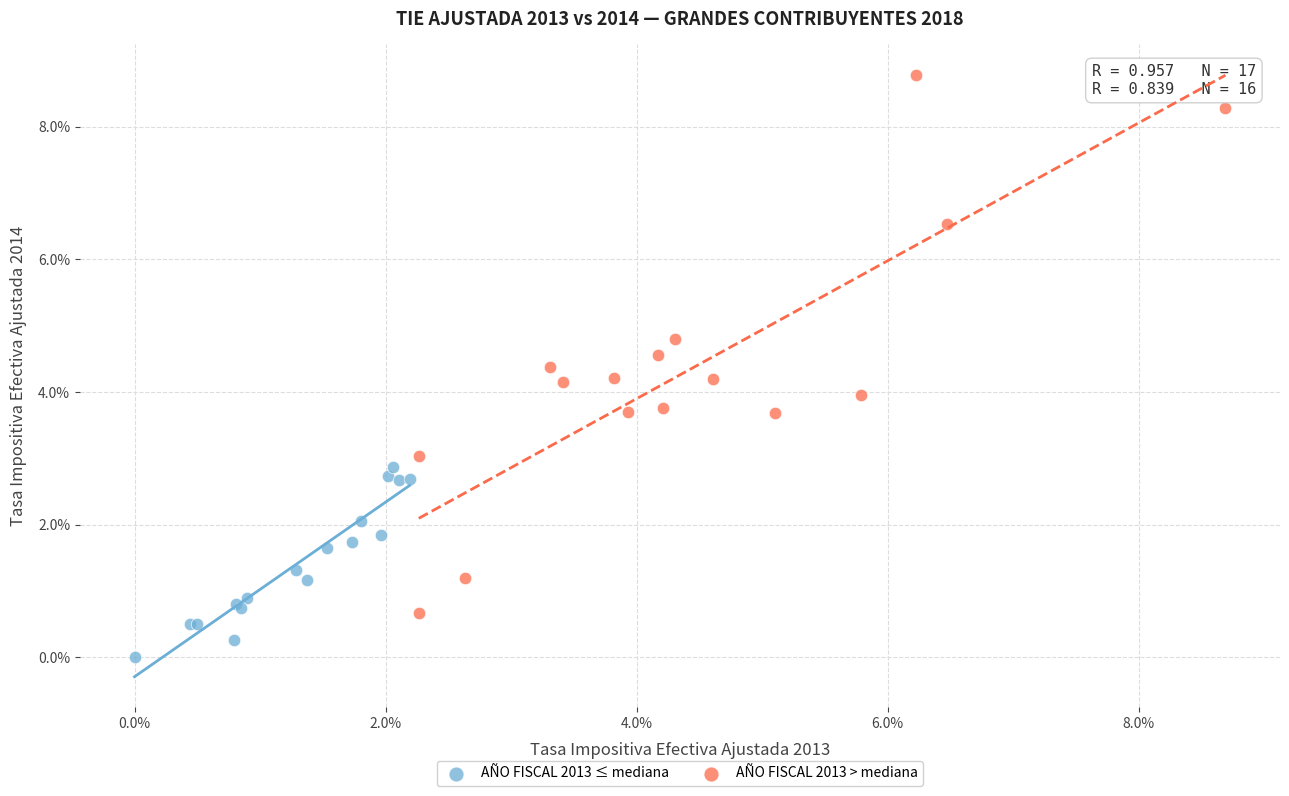

Which series reaches the minimum Y coordinate?

AÑO FISCAL 2013 ≤ mediana